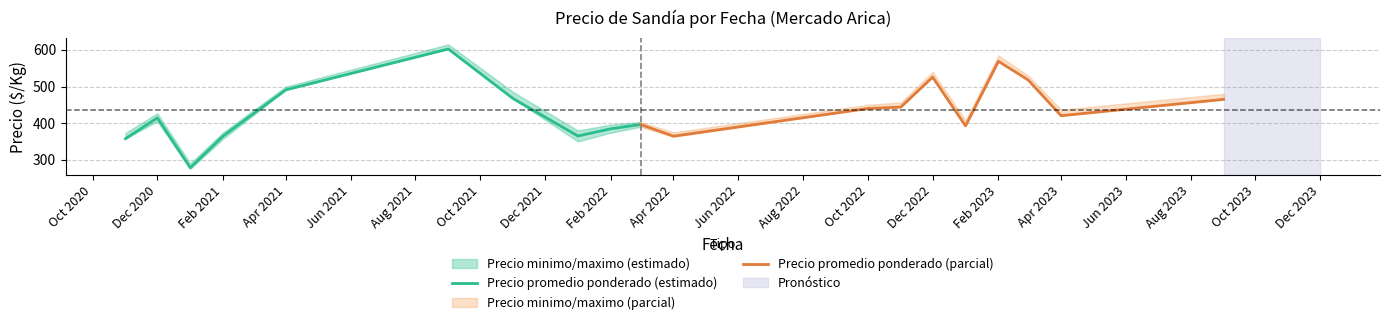

The value of Precio promedio ponderado (estimado) at Feb 2021 is 164.0. True or false?

False